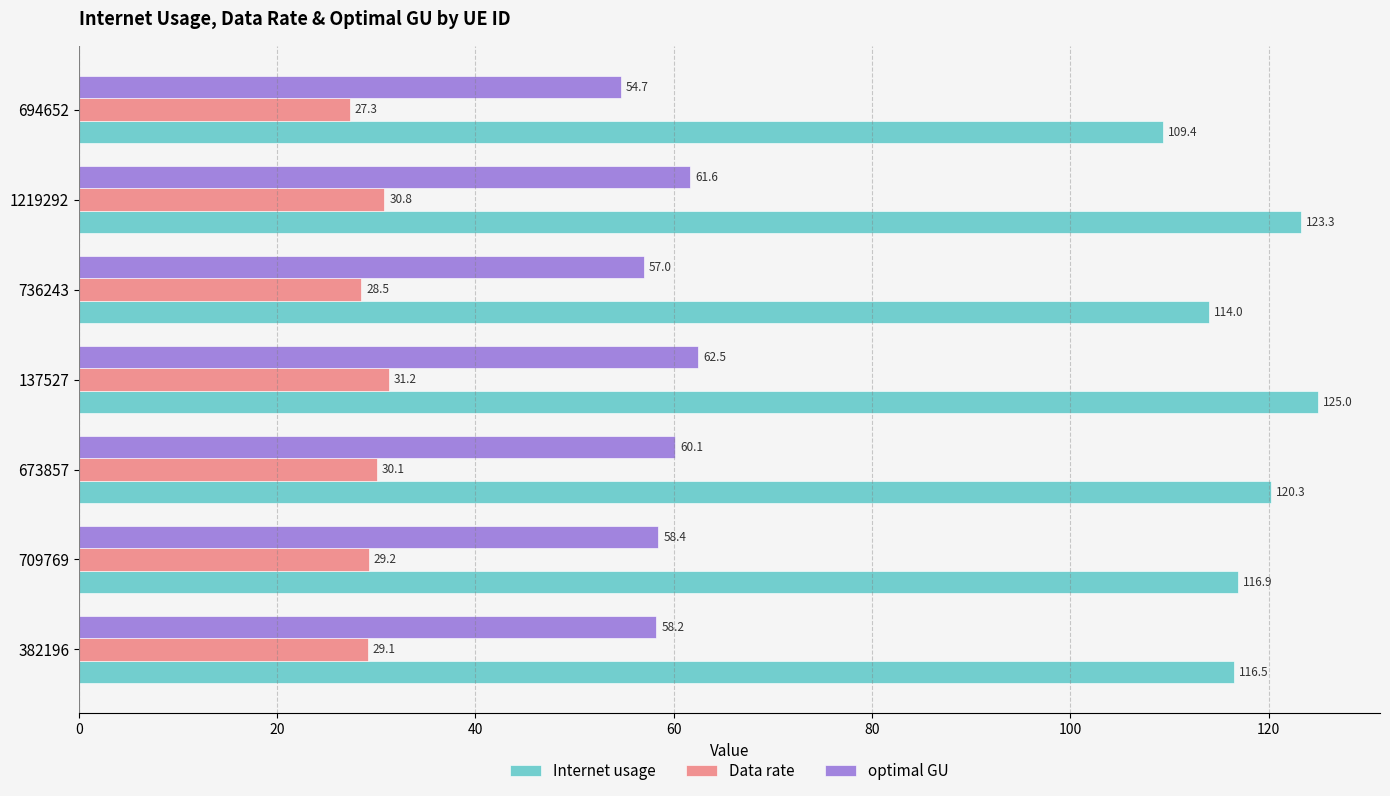

At which label is Data rate closest to 29?

382196